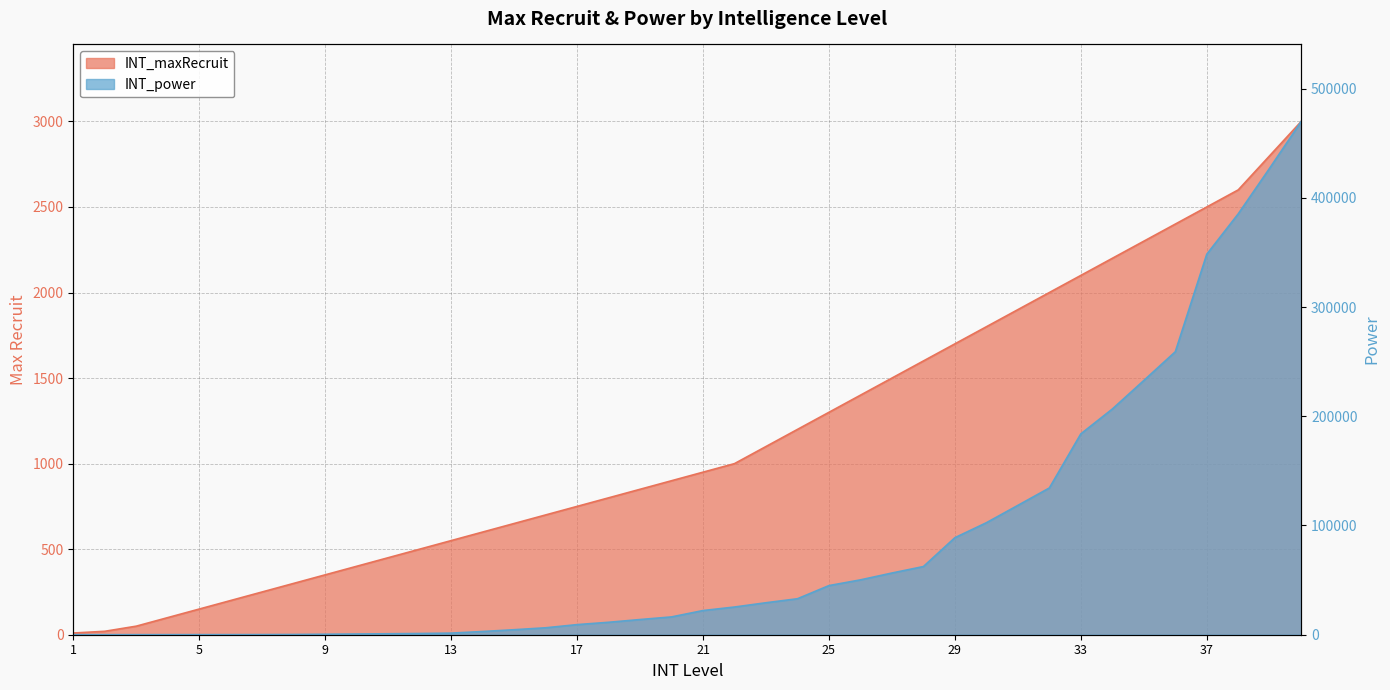

At which label does INT_power first exceed 22130?

22